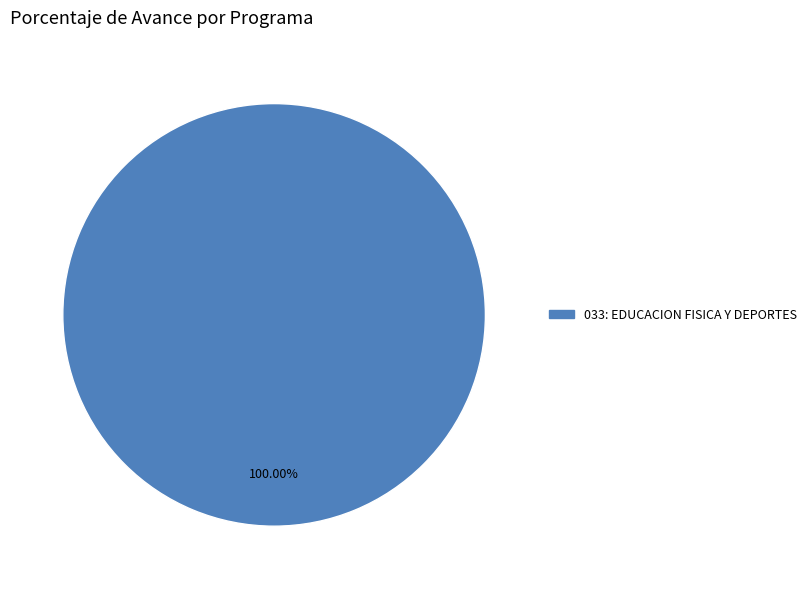

Is there any slice that represents more than half of the pie?

Yes